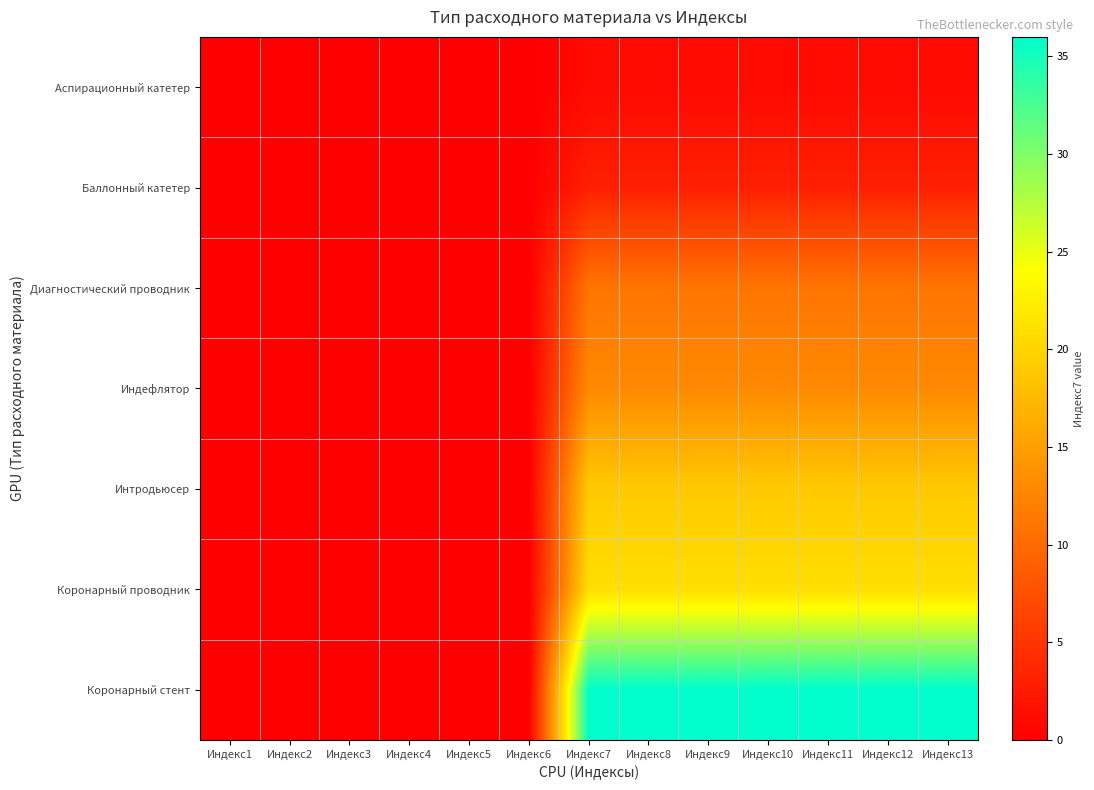

Reading left to right, list all the values displayed in this chart.

Аспирационный катетер: Индекс1=0	Индекс2=0	Индекс3=0	Индекс4=0	Индекс5=0	Индекс6=0	Индекс7=1	Индекс8=1	Индекс9=1	Индекс10=1	Индекс11=1	Индекс12=1	Индекс13=1
Баллонный катетер: Индекс1=0	Индекс2=0	Индекс3=0	Индекс4=0	Индекс5=0	Индекс6=0	Индекс7=3	Индекс8=3	Индекс9=3	Индекс10=3	Индекс11=3	Индекс12=3	Индекс13=3
Диагностический проводник: Индекс1=0	Индекс2=0	Индекс3=0	Индекс4=0	Индекс5=0	Индекс6=0	Индекс7=11	Индекс8=11	Индекс9=11	Индекс10=11	Индекс11=11	Индекс12=11	Индекс13=11
Индефлятор: Индекс1=0	Индекс2=0	Индекс3=0	Индекс4=0	Индекс5=0	Индекс6=0	Индекс7=13	Индекс8=13	Индекс9=13	Индекс10=13	Индекс11=13	Индекс12=13	Индекс13=13
Интродьюсер: Индекс1=0	Индекс2=0	Индекс3=0	Индекс4=0	Индекс5=0	Индекс6=0	Индекс7=19	Индекс8=19	Индекс9=19	Индекс10=19	Индекс11=19	Индекс12=19	Индекс13=19
Коронарный проводник: Индекс1=0	Индекс2=0	Индекс3=0	Индекс4=0	Индекс5=0	Индекс6=0	Индекс7=21	Индекс8=21	Индекс9=21	Индекс10=21	Индекс11=21	Индекс12=21	Индекс13=21
Коронарный стент: Индекс1=0	Индекс2=0	Индекс3=0	Индекс4=0	Индекс5=0	Индекс6=0	Индекс7=36	Индекс8=36	Индекс9=36	Индекс10=36	Индекс11=36	Индекс12=36	Индекс13=36